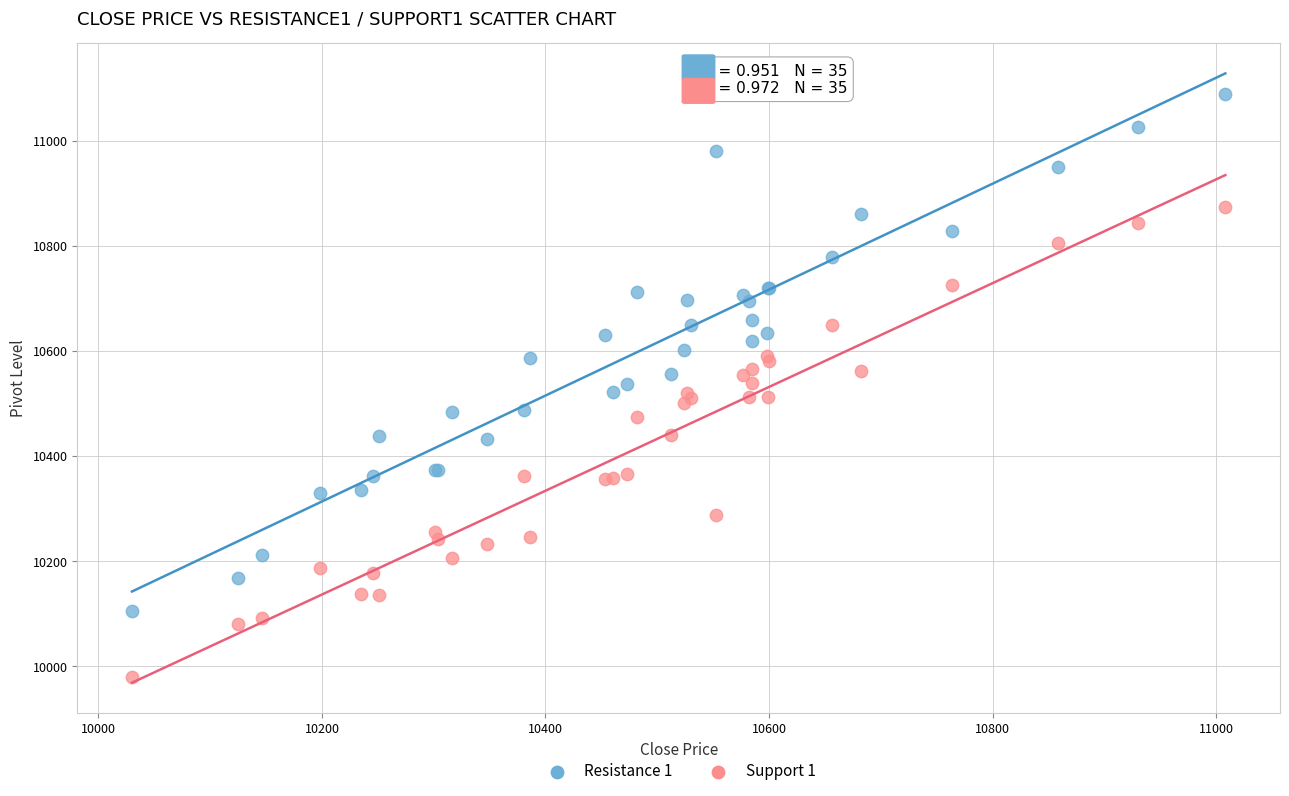

Which series reaches the minimum Y coordinate?

Support 1